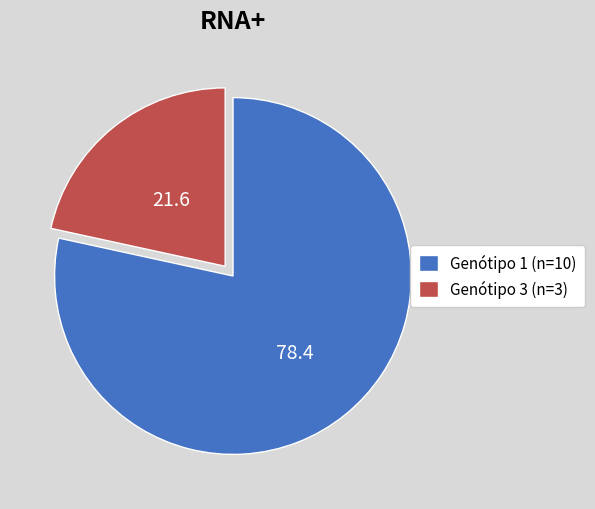

What is the ratio of the value at Genótipo 1 (n=10) to the value at Genótipo 3 (n=3)?

3.6